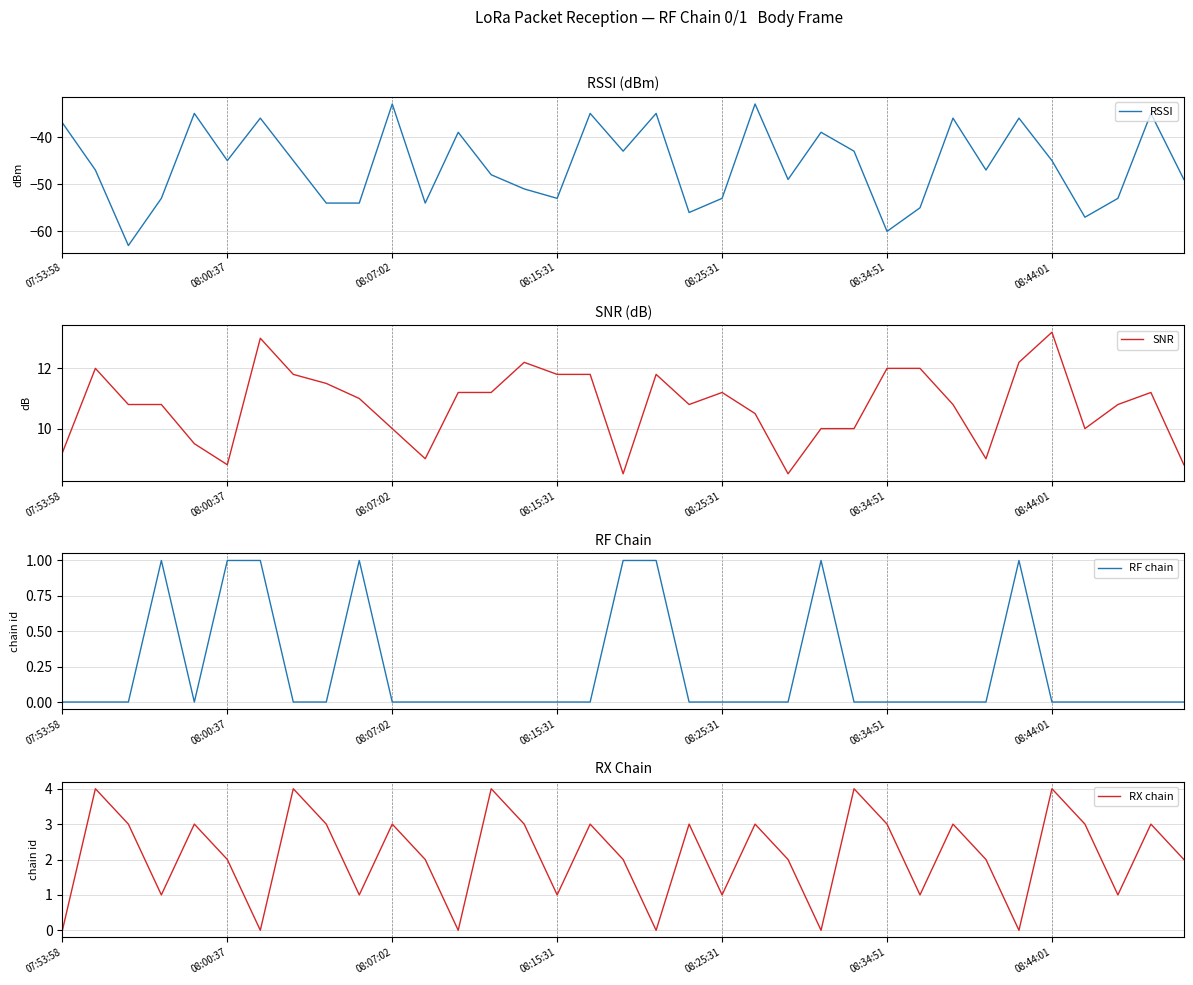

What is the minimum value for RSSI?

-63